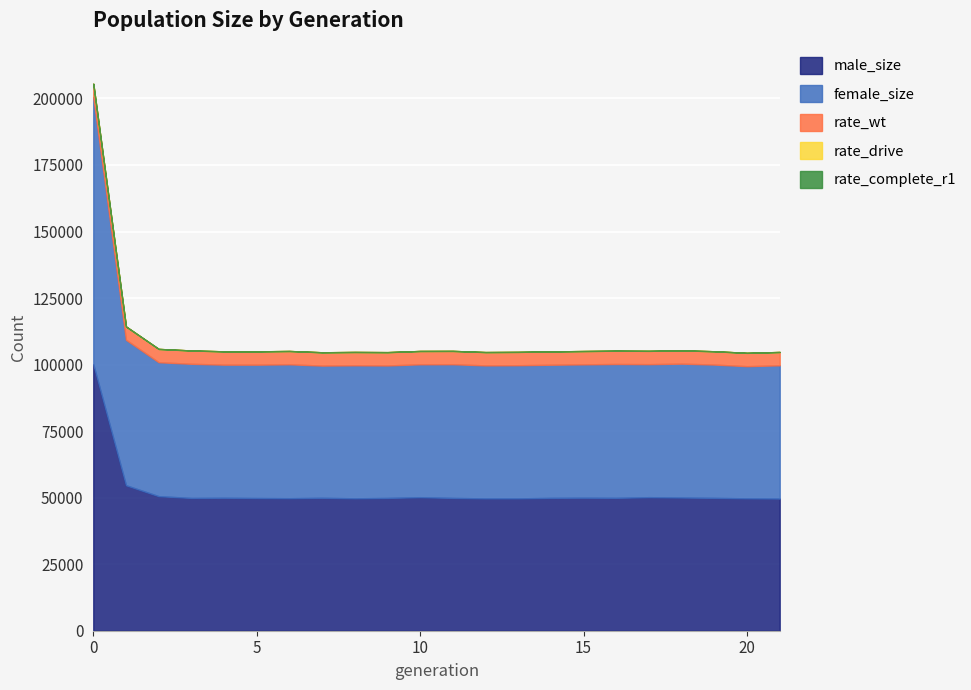

True or false: size and male_size cross at least once.

False